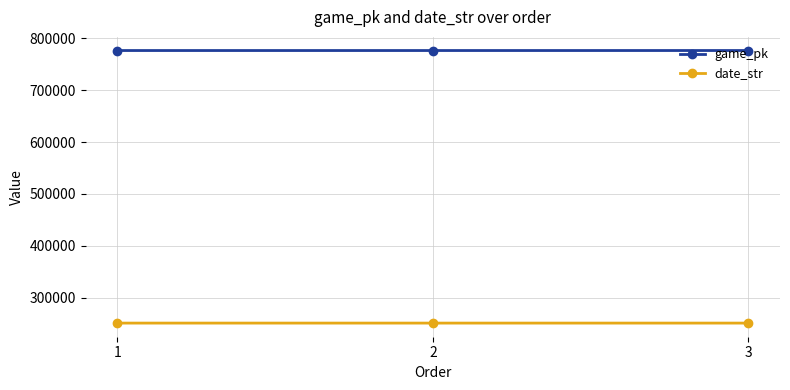

What is the value of the game_pk point at the 2nd from the left?

776365